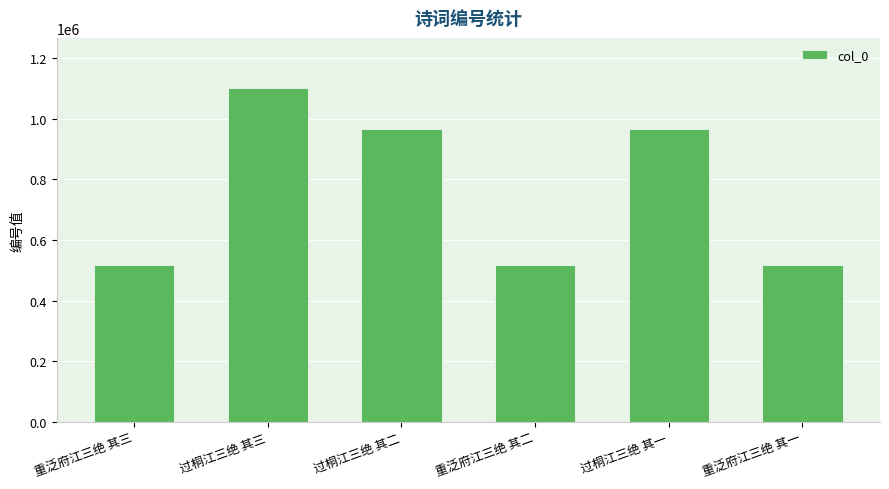

What is the difference between the maximum and minimum values?

582945